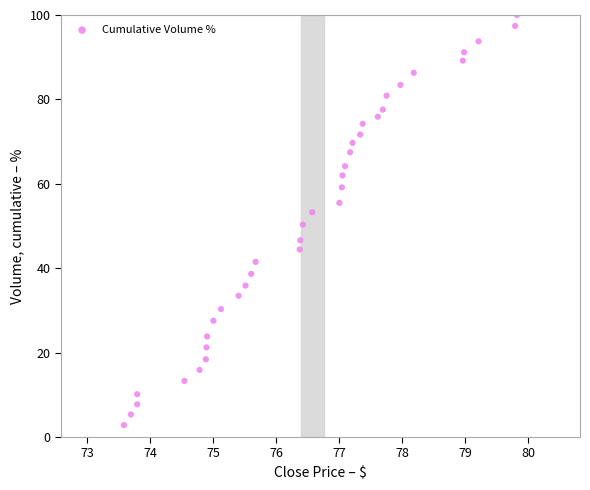

What is the range of Y values (max minus min)?

97.2